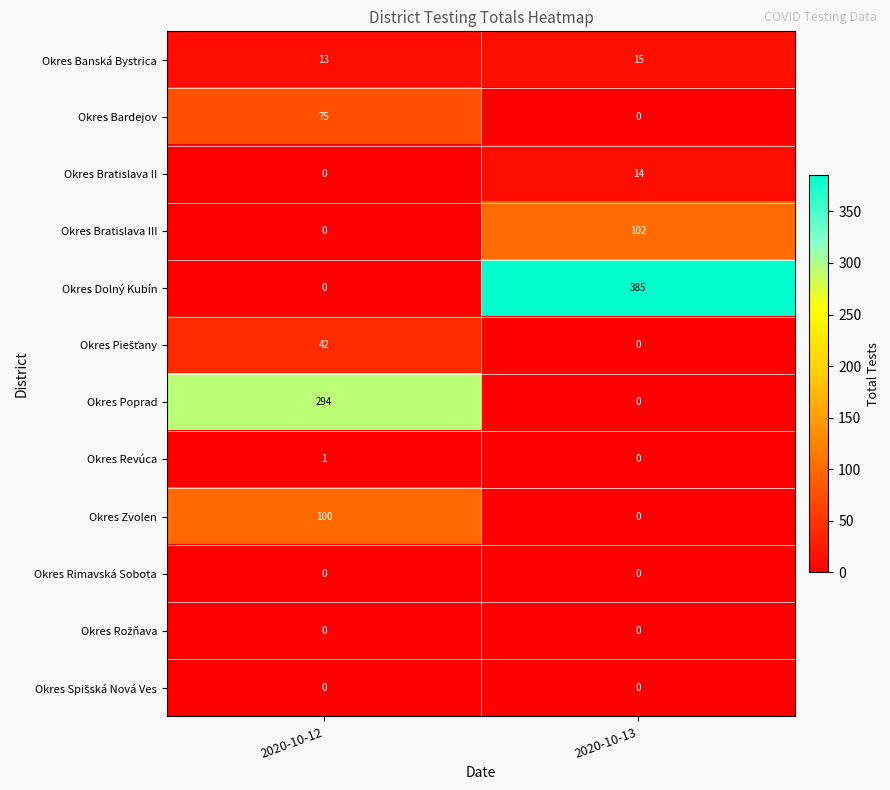

What is the sum of the Okres Bratislava II values at 2020-10-13 and 2020-10-12?

14